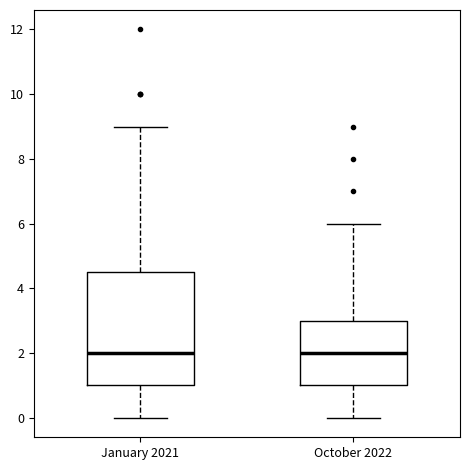

Reading left to right, read every box against the y-axis: the position of its median line, the range the box covers, and the ends of its whiskers. The values are not printed on the chart, so give them approximately, as read against the axis.

January 2021: median 2.0, box 1.0 to 4.6, whiskers 0.0 to 9.0
October 2022: median 2.0, box 1.0 to 3.0, whiskers 0.0 to 6.0